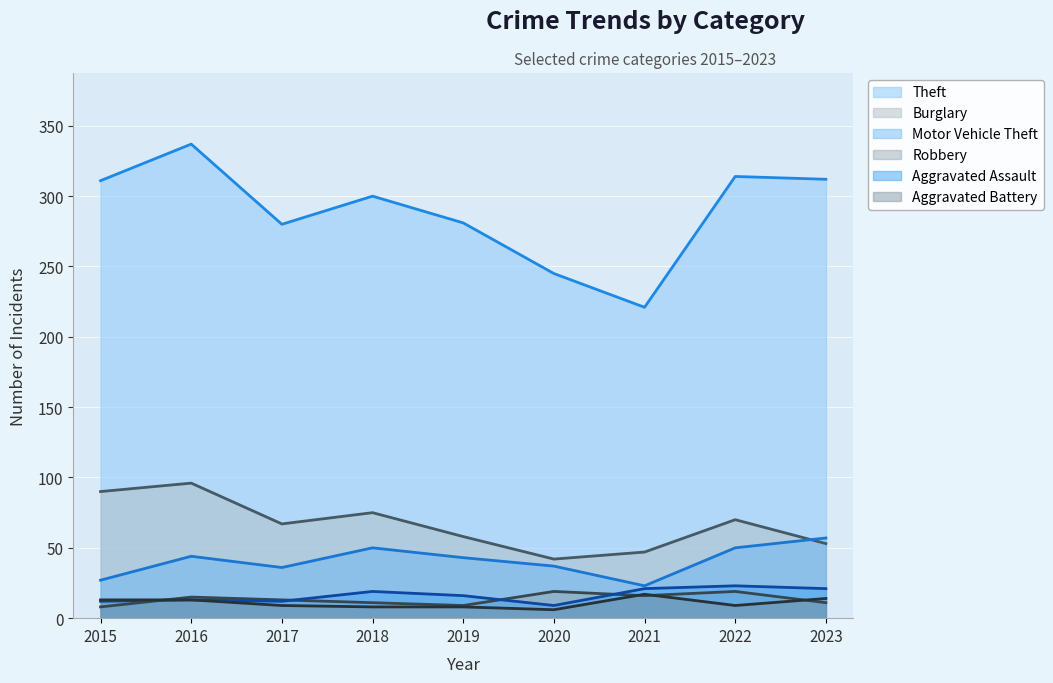

What value does the Burglary series have at 2020, to the nearest 10?

40